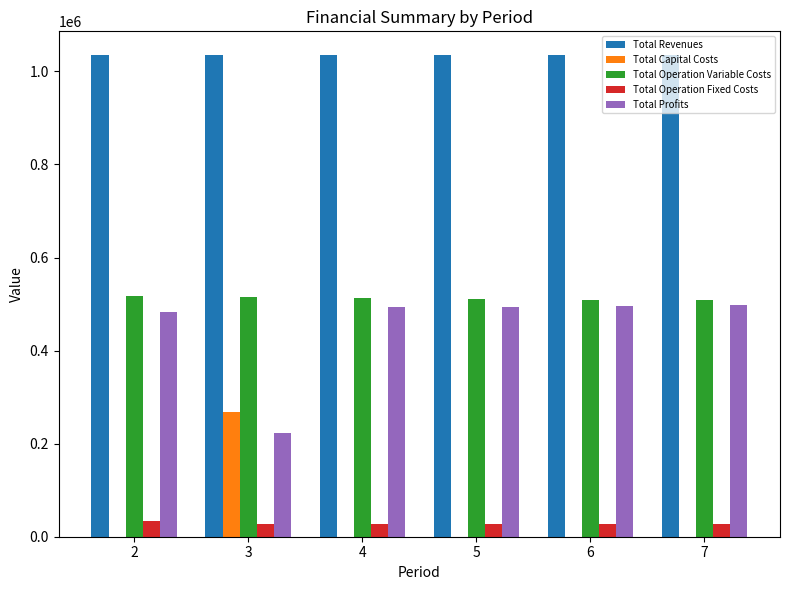

Which series has the largest total across all categories?

Total Revenues